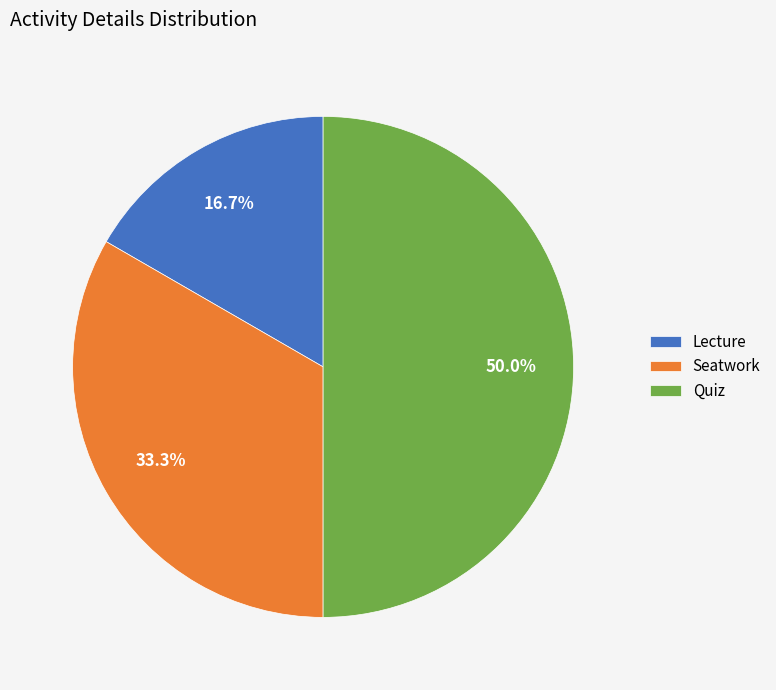

Rank the categories by value from lowest to highest.

Lecture, Seatwork, Quiz